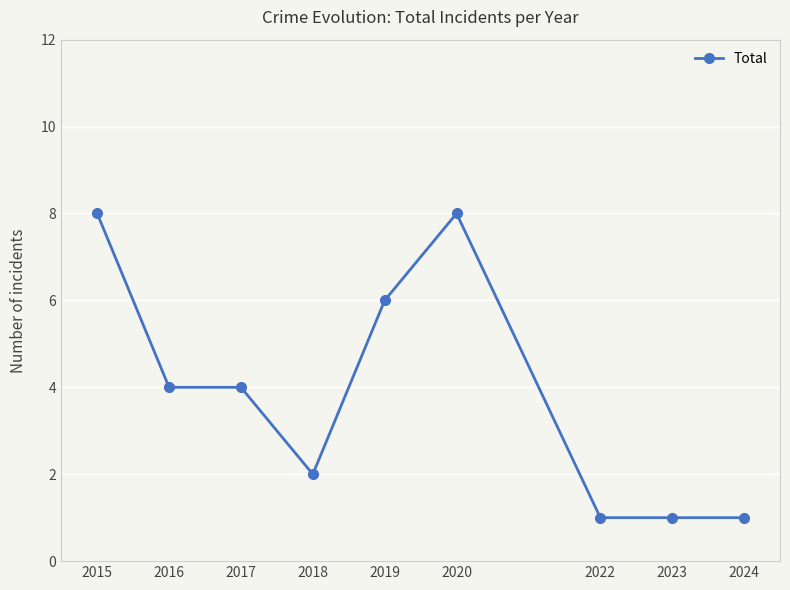

What is the value of the 9th point from the left?

1